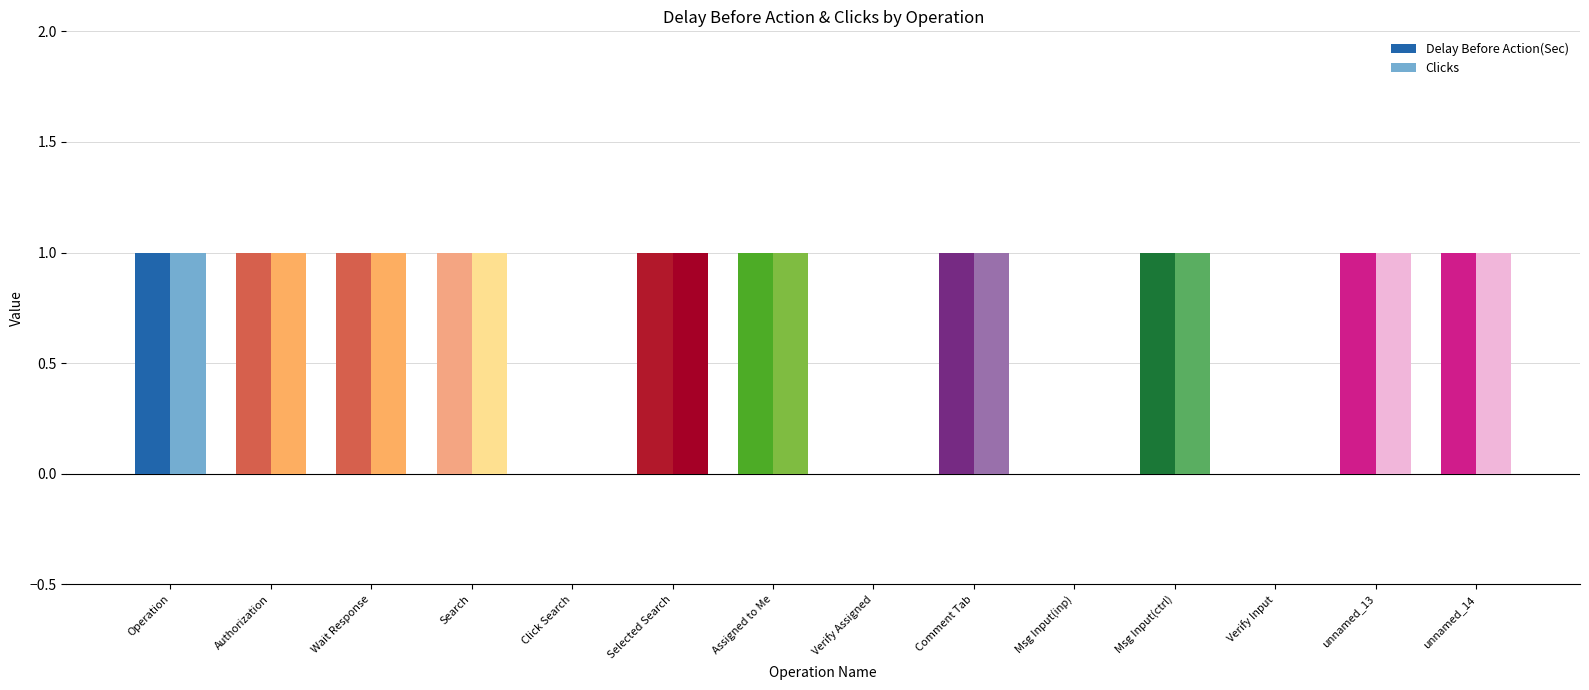

What is the sum of all Delay Before Action(Sec) values?

10